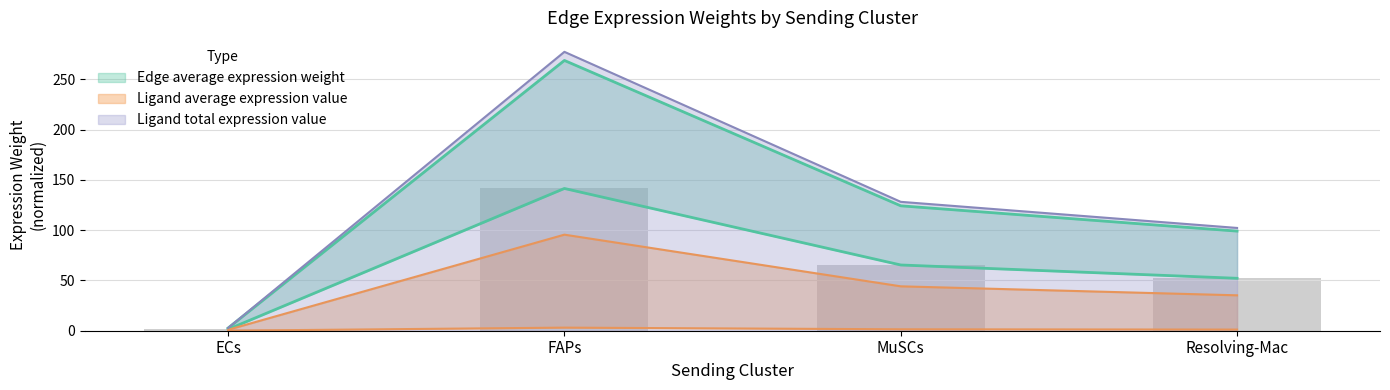

List the labels in order of Ligand total expression value value, smallest first.

ECs, Resolving-Mac, MuSCs, FAPs